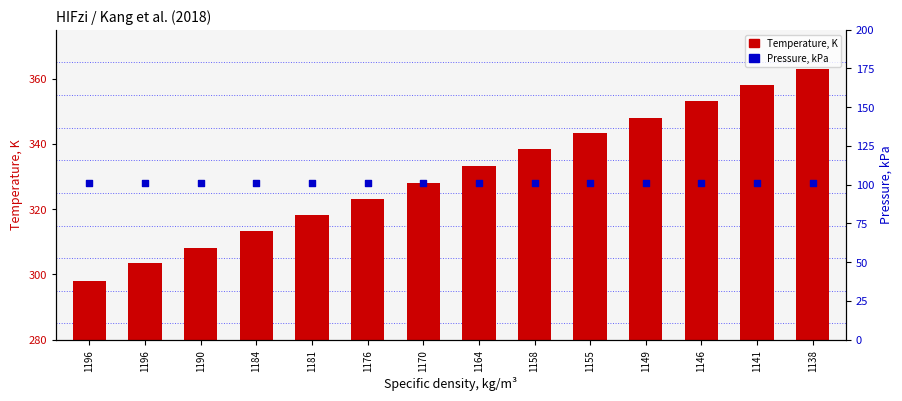

What are all the series names shown in the legend?

Temperature, K, Pressure, kPa